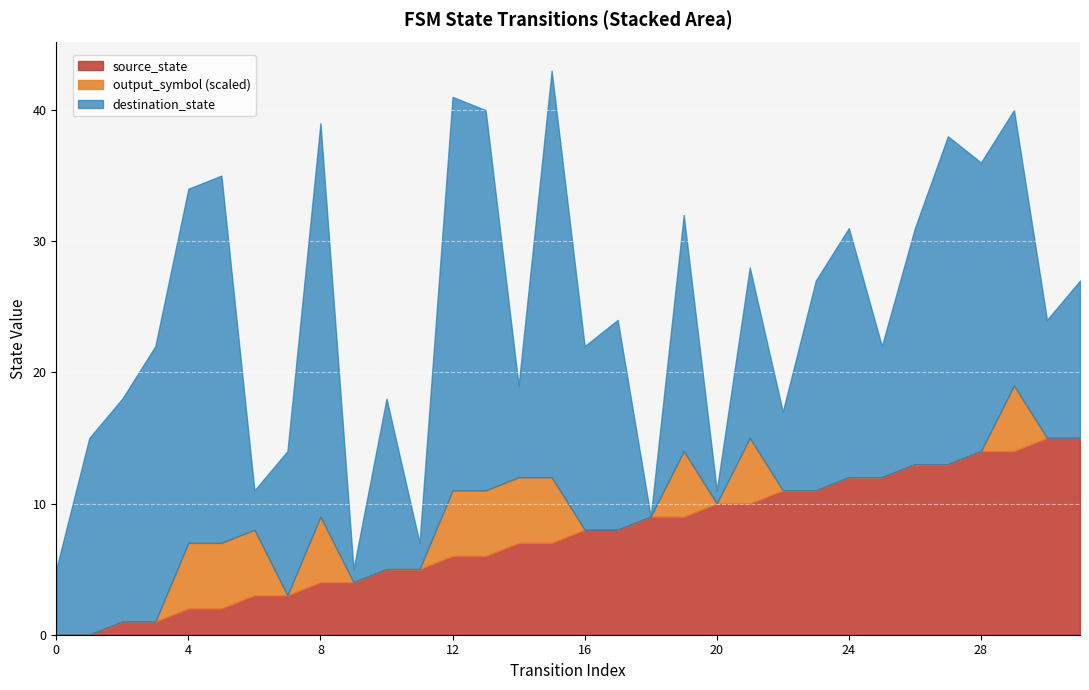

Reading left to right, list all the values displayed in this chart.

source_state: 0	0	1	1	2	2	3	3	4	4	5	5	6	6	7	7	8	8	9	9	10	10	11	11	12	12	13	13	14	14	15	15
destination_state: 5	15	17	21	27	28	3	11	30	1	13	2	30	29	7	31	14	16	0	18	1	13	6	16	19	10	18	25	22	21	9	12
input_num: 2	2	2	2	2	2	2	2	2	2	2	2	2	2	2	2	2	2	2	2	2	2	2	2	2	2	2	2	2	2	2	2
output_symbol: 0	0	0	0	1	1	1	0	1	0	0	0	1	1	1	1	0	0	0	1	0	1	0	0	0	0	0	0	0	1	0	0